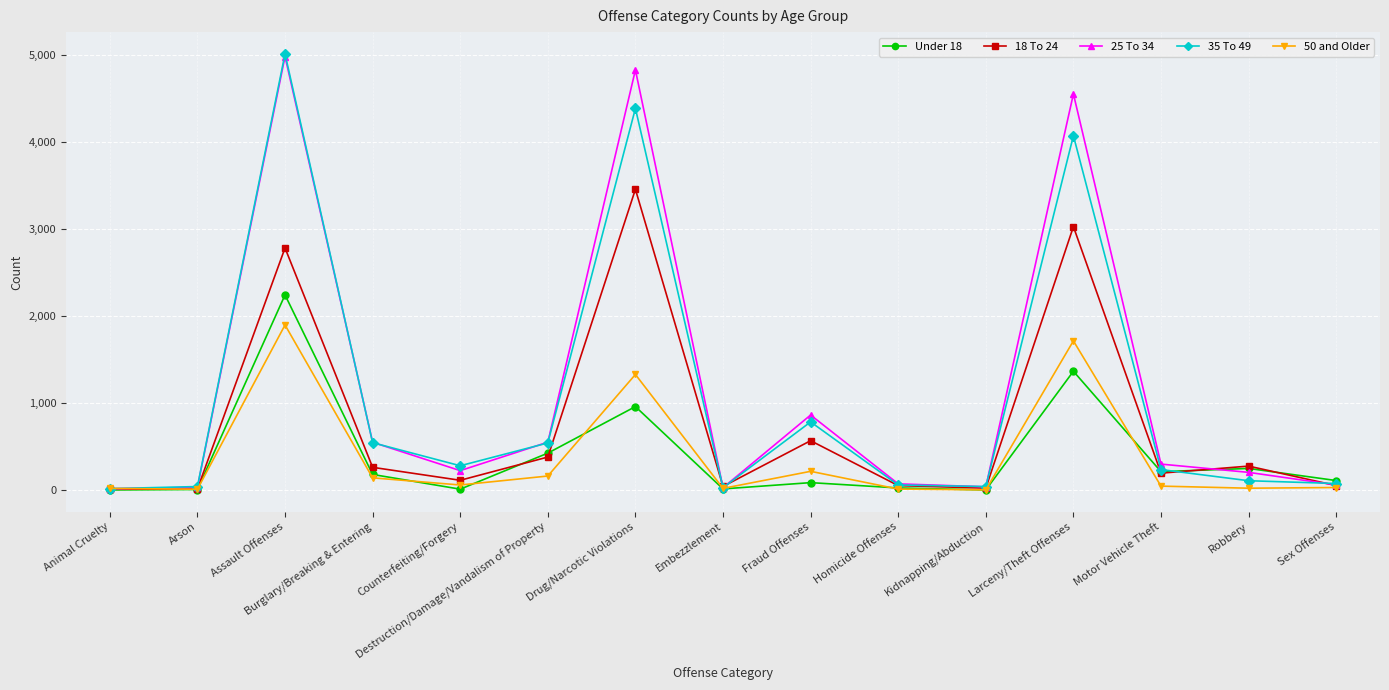

At which category is the sum across all series the highest?

Assault Offenses